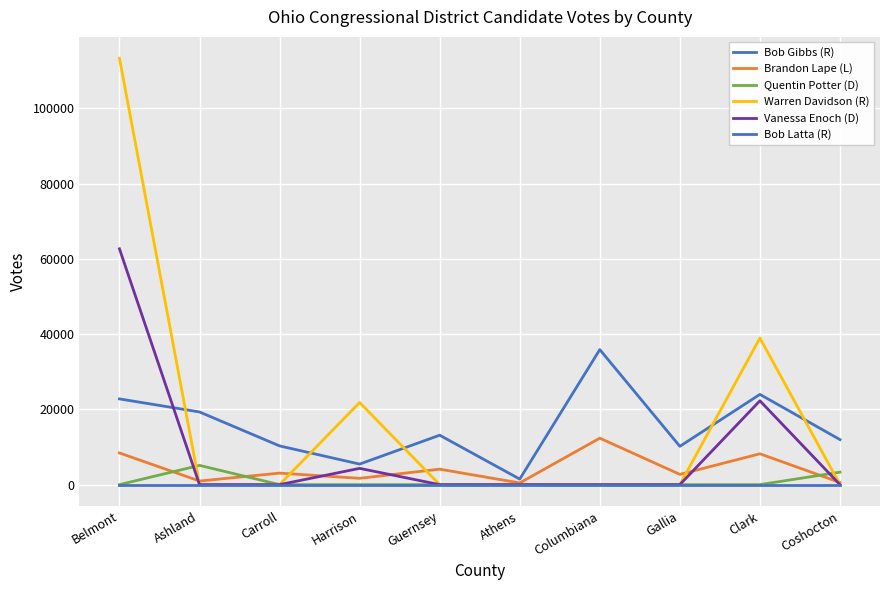

How many lines are shown in the chart?

6